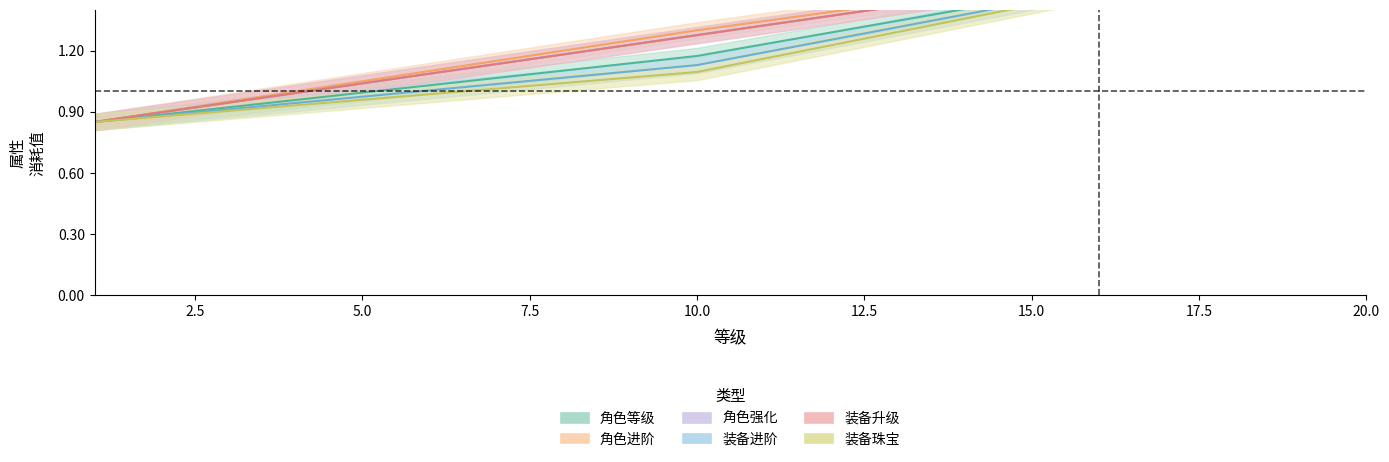

What is the greatest value displayed?

1.8